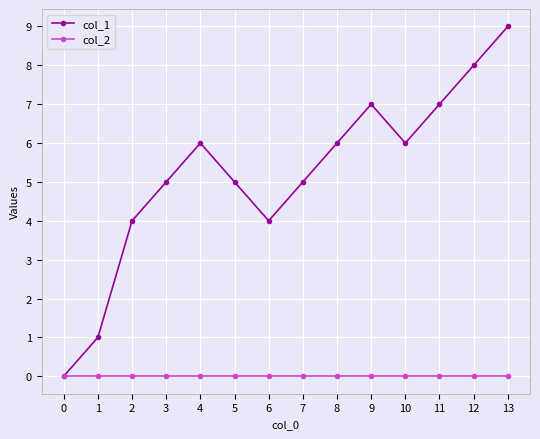

Rank the series by their average value, from lowest to highest.

col_2, col_1